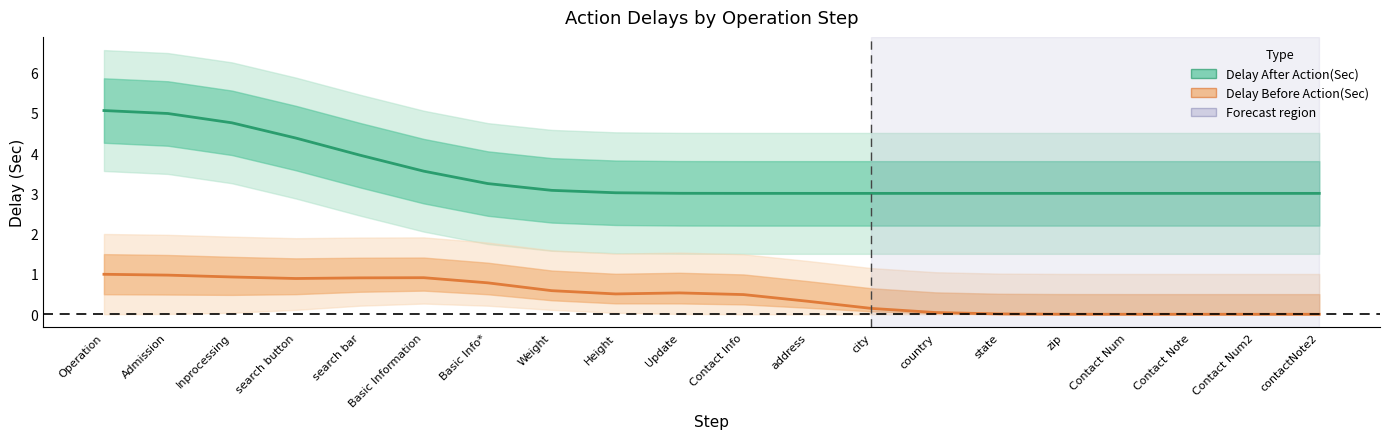

What is the difference between the highest and lowest values at Contact Note?

3.0